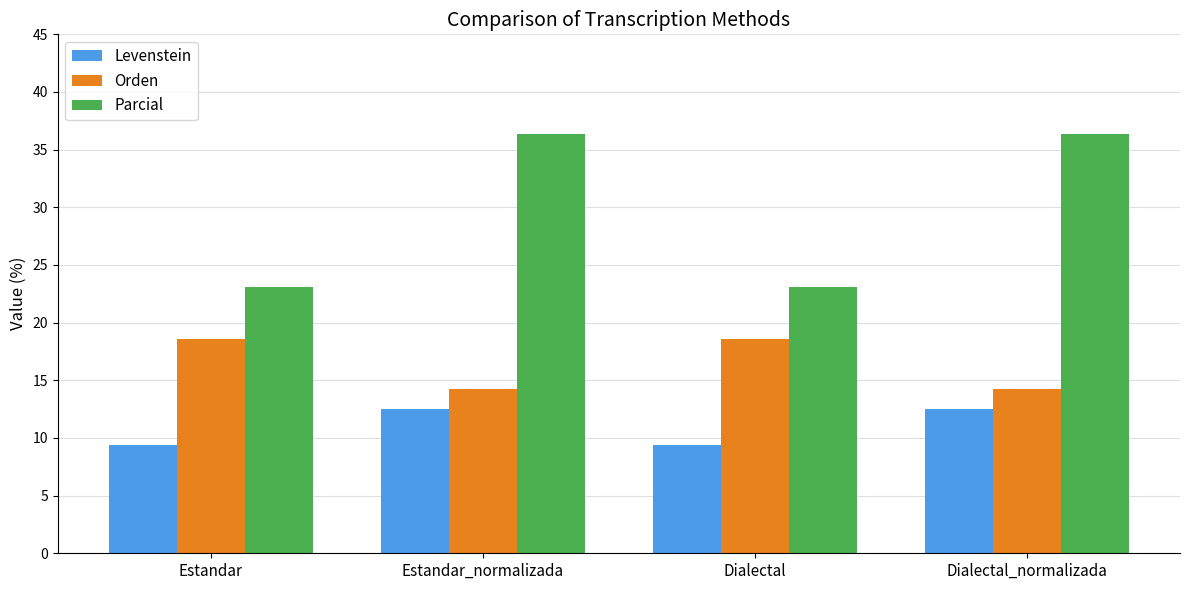

What is the sum of all Levenstein values?

43.8